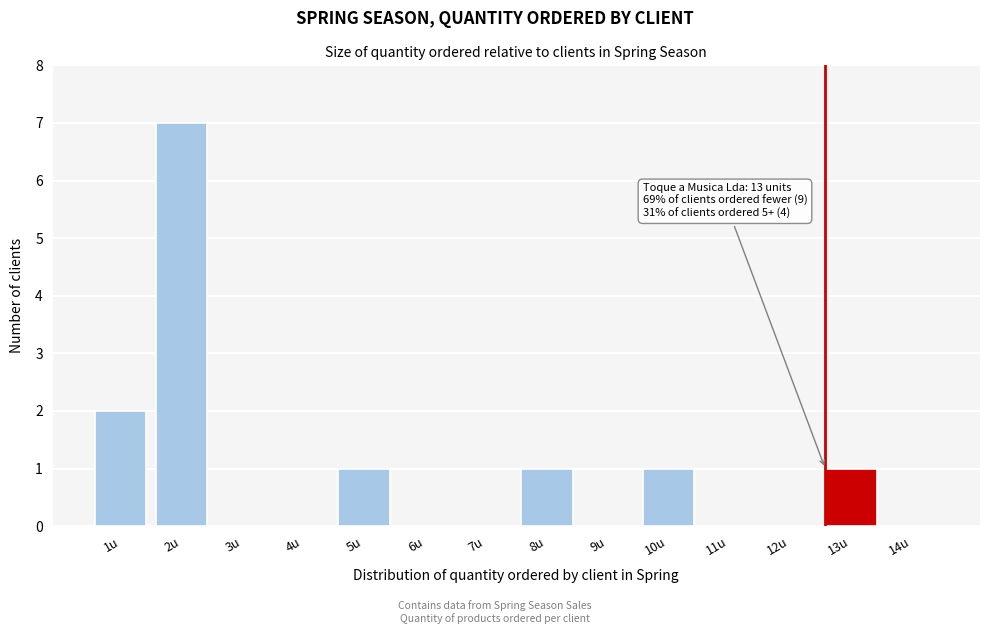

Reading left to right, extract all data points from this chart.

1u=2	2u=7	3u=0	4u=0	5u=1	6u=0	7u=0	8u=1	9u=0	10u=1	11u=0	12u=0	13u=1	14u=0